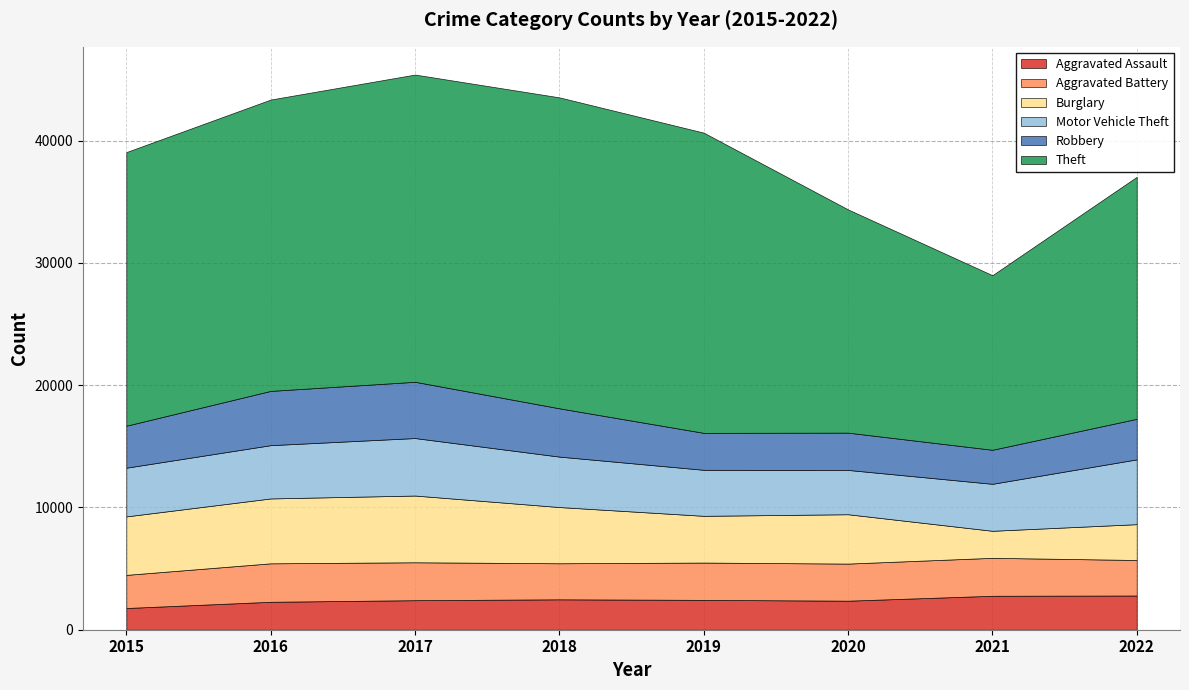

What is the sum of the Aggravated Battery values at 2021 and 2015?

5815